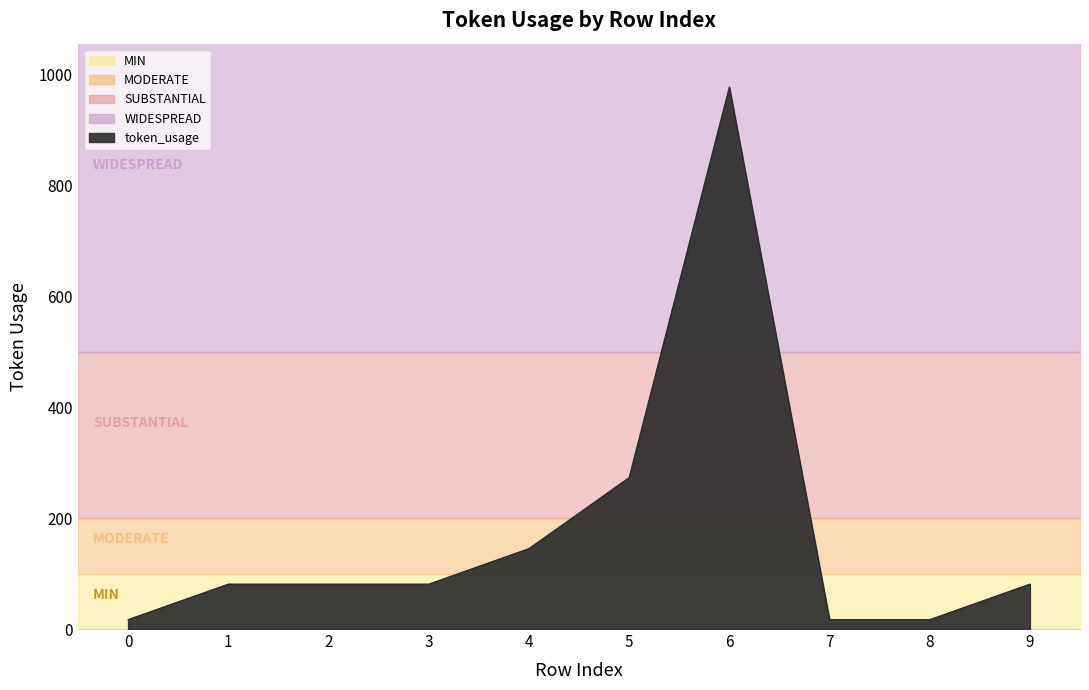

At which label is the value closest to 497?

5